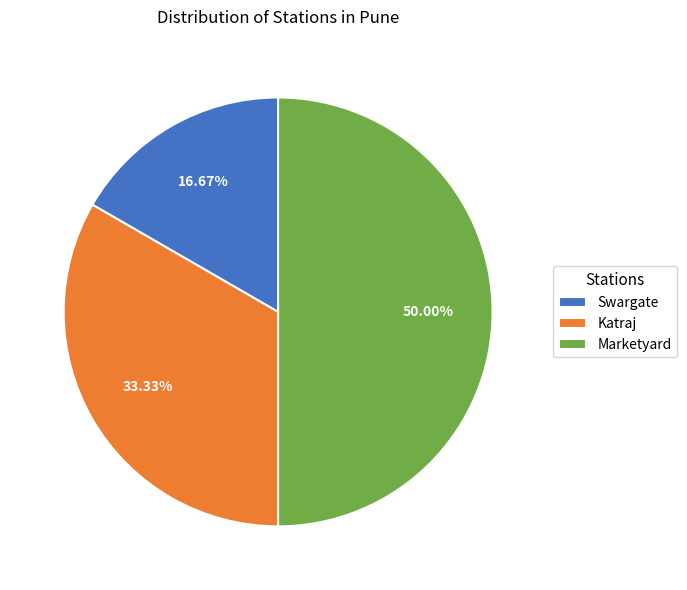

Is it true that Swargate is 31% of the pie?

False